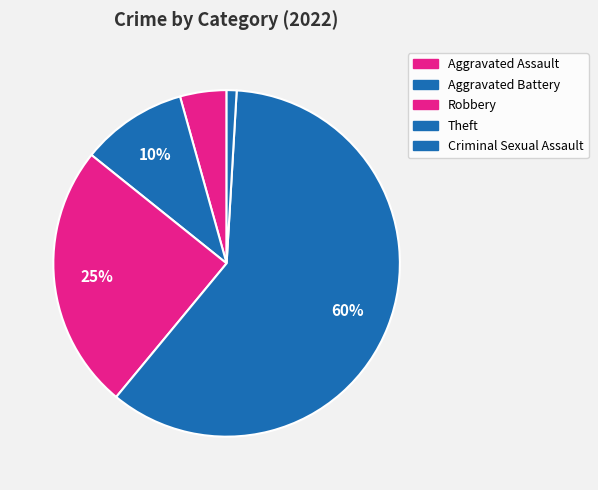

True or false: Robbery accounts for 30% of the total.

False